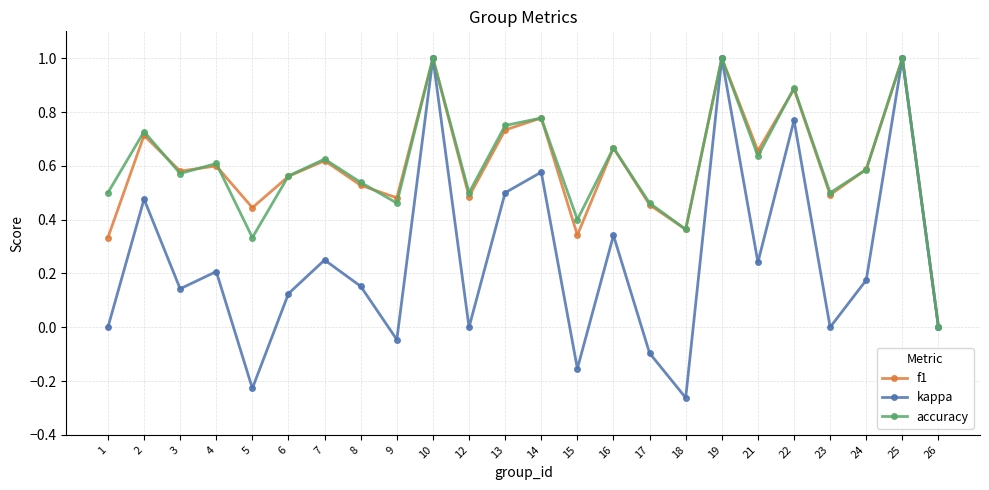

At which label is accuracy closest to 0?

26